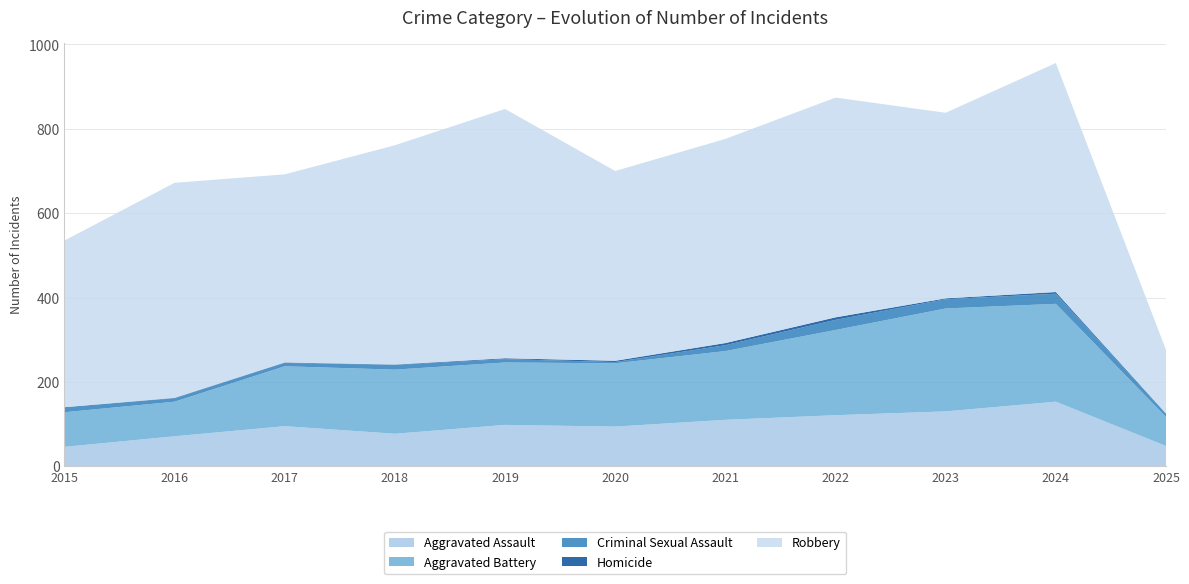

Reading left to right, list all the values displayed in this chart.

Aggravated Assault: 46	71	95	77	98	94	110	121	130	153	48
Aggravated Battery: 82	82	142	152	148	150	163	202	244	232	69
Criminal Sexual Assault: 12	8	8	11	8	3	14	24	22	24	7
Homicide: 0	1	1	1	2	3	5	6	2	4	1
Robbery: 395	510	446	520	591	450	484	521	440	543	151